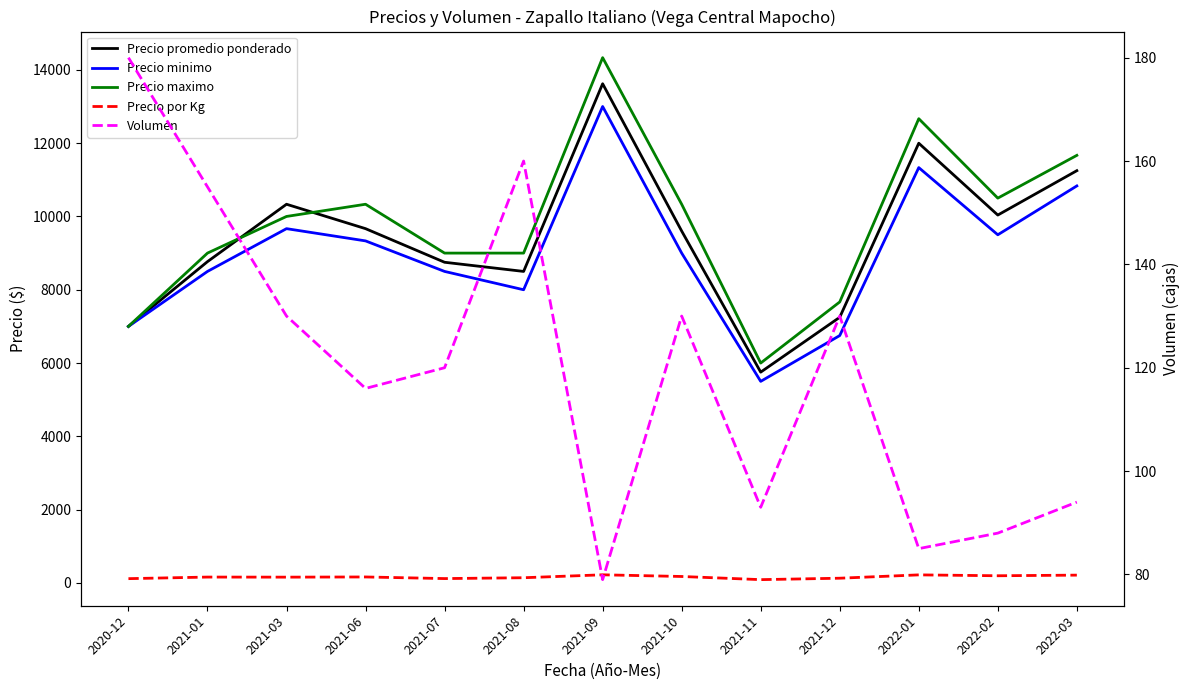

Which series has the largest range (max minus min)?

Precio maximo